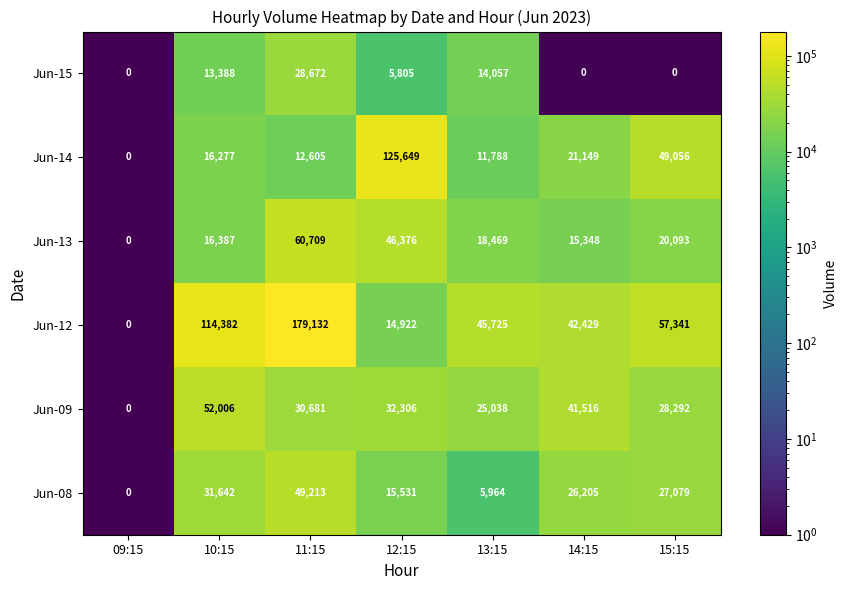

Which series has the largest total across all categories?

Jun-12